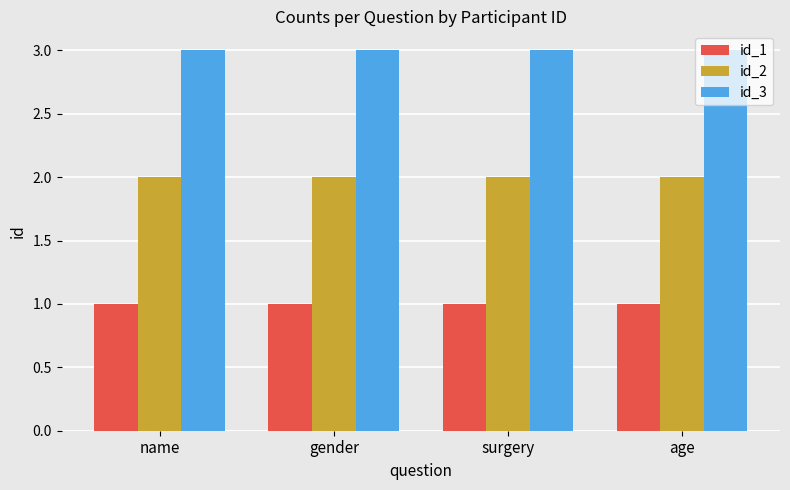

Is it true that id_1 equals 0 at surgery?

False